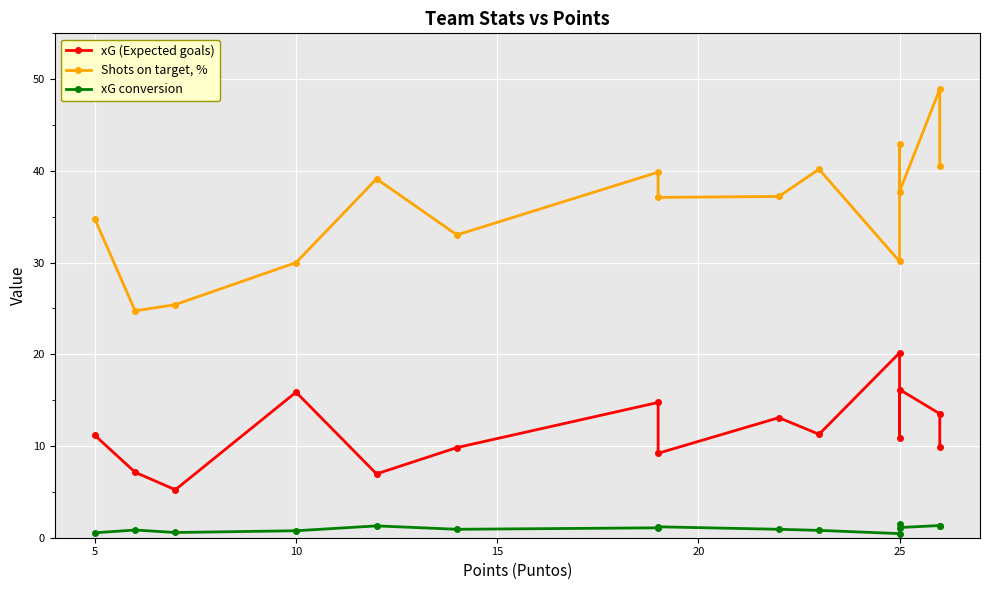

True or false: Shots on target, % has more than 1 interior local peaks.

True